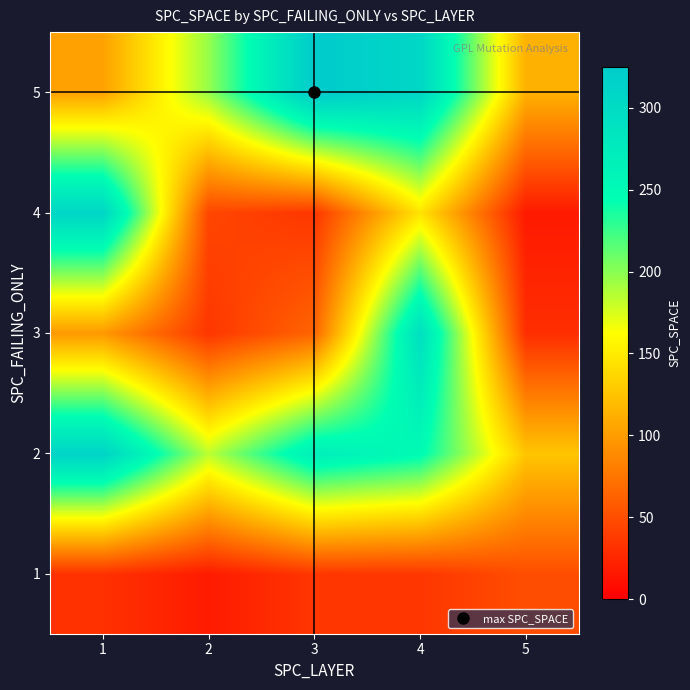

Reading right to left, what are all the values shown in this chart?

1: 5=50	4=35	3=35	2=18	1=32
2: 5=126	4=249	3=269	2=184	1=311
3: 5=30	4=293	3=65	2=35	1=98
4: 5=17	4=146	3=35	2=45	1=308
5: 5=113	4=307	3=325	2=196	1=103